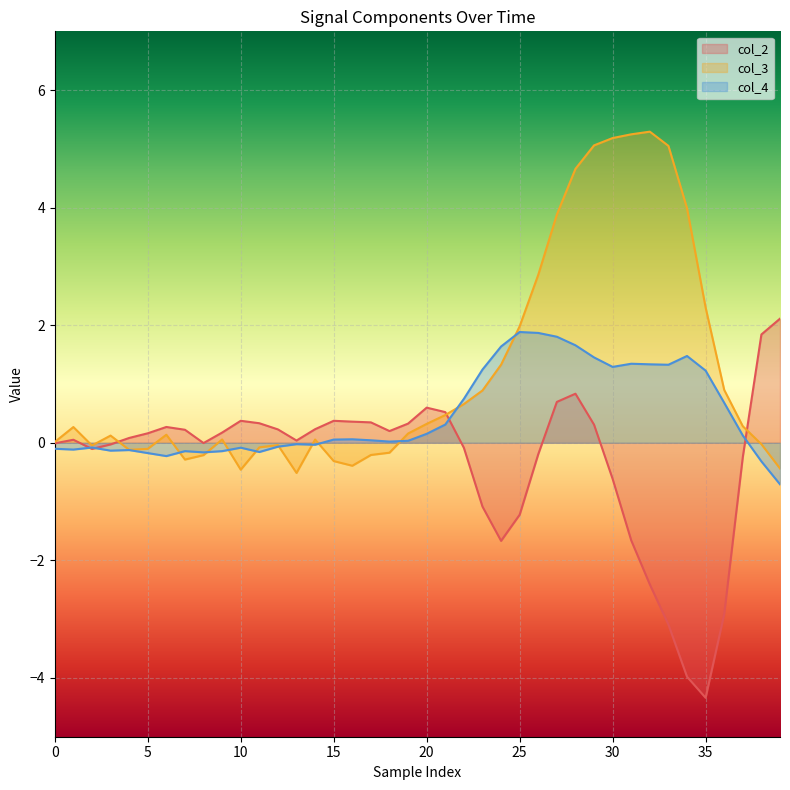

Which category has the lowest value across all series?

35